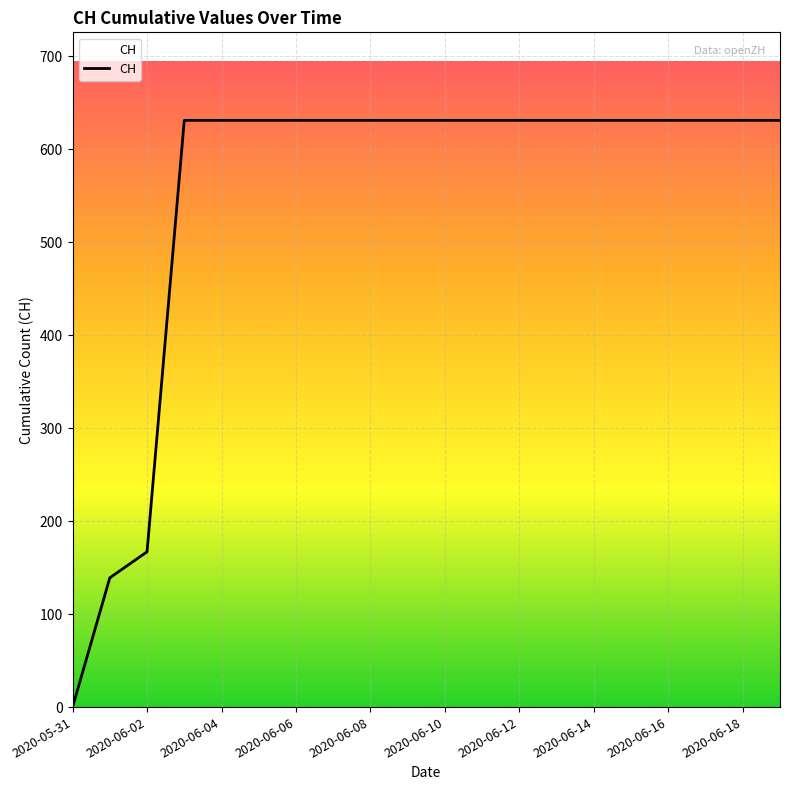

What is the greatest value displayed?

631